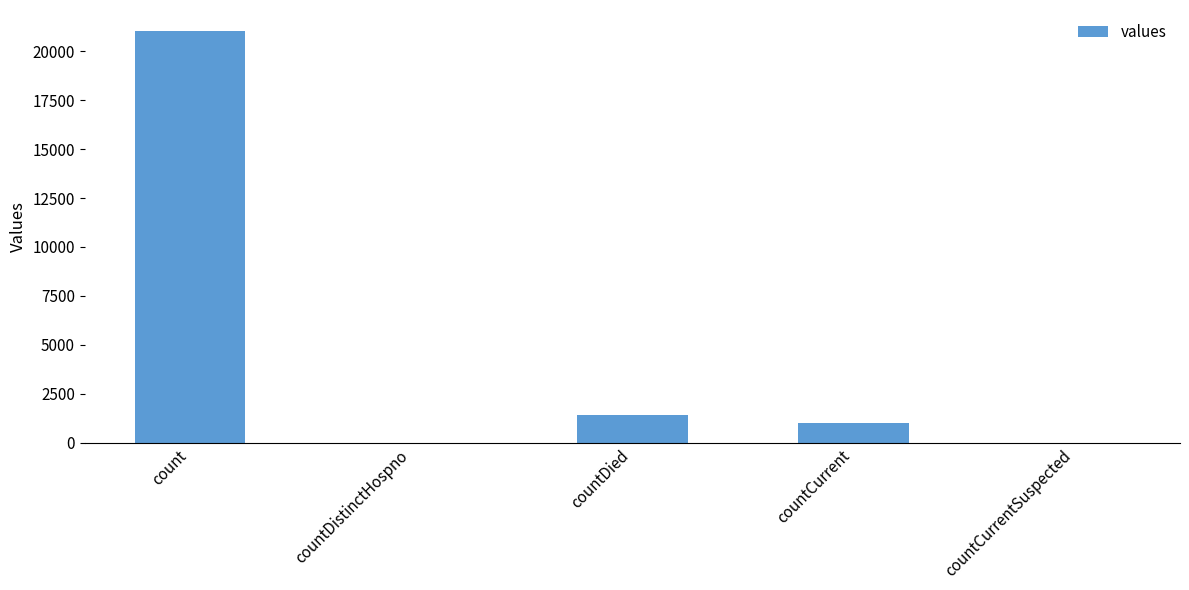

At which label is the value closest to 10525?

countDied